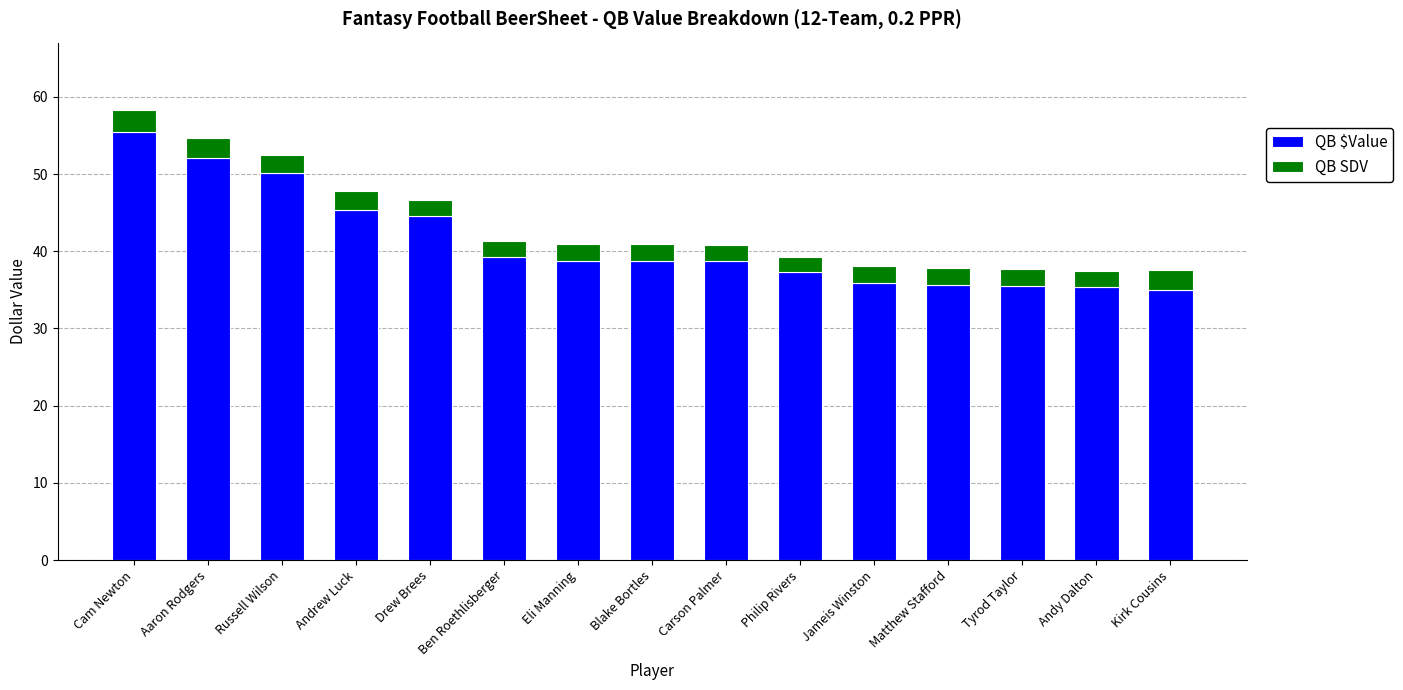

Where does the QB $Value series first go above 38?

Cam Newton